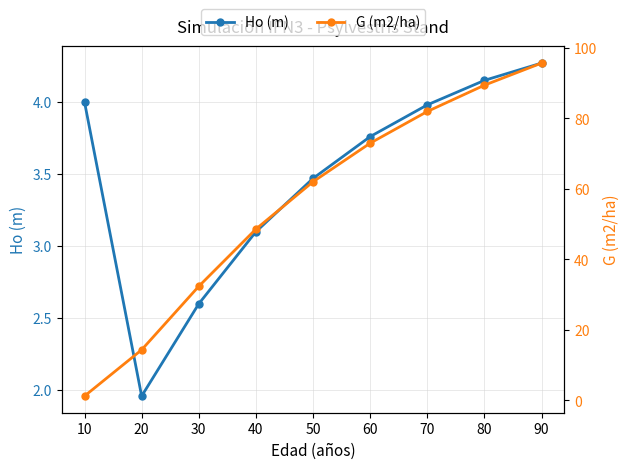

At 90, list the series in order from largest to smallest.

G (m2/ha), Ho (m)